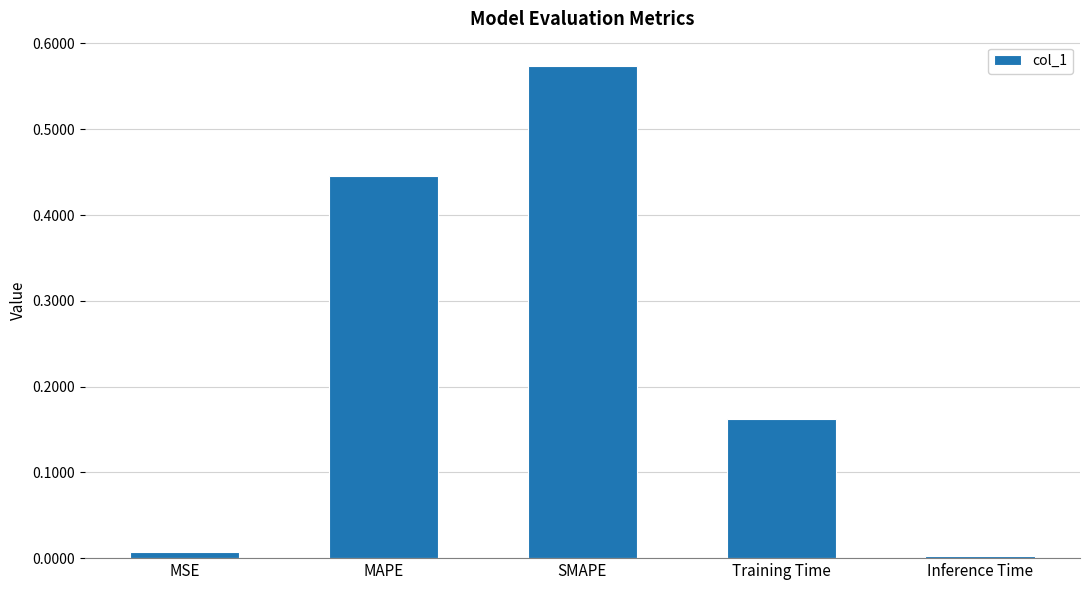

What is the label of the 1st bar from the left?

MSE